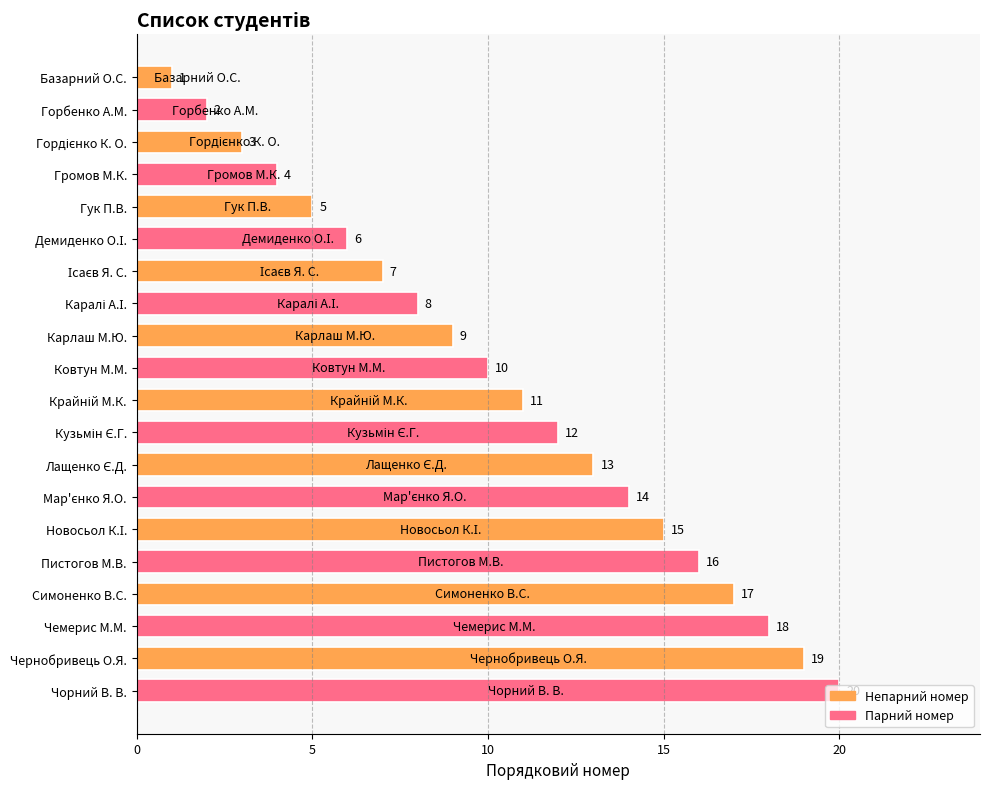

Which has a higher value, Пистогов М.В. or Горбенко А.М.?

Пистогов М.В.